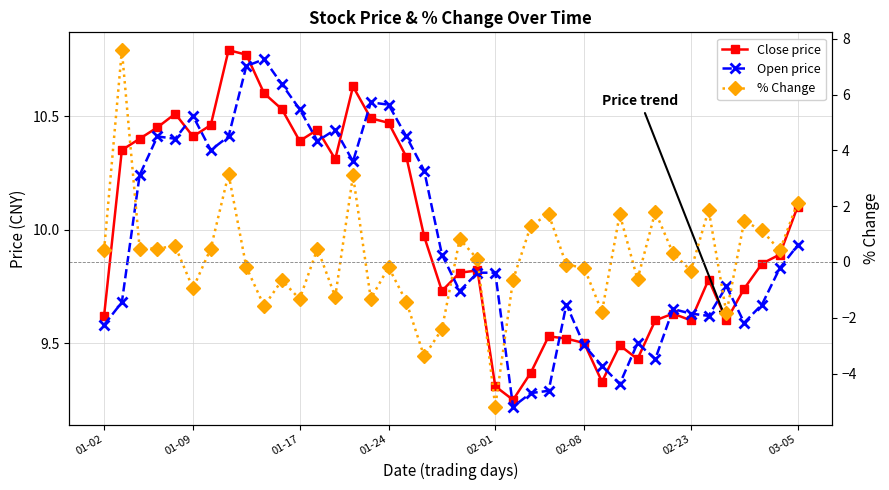

The Close price series shows 16.0 at 32. True or false?

False